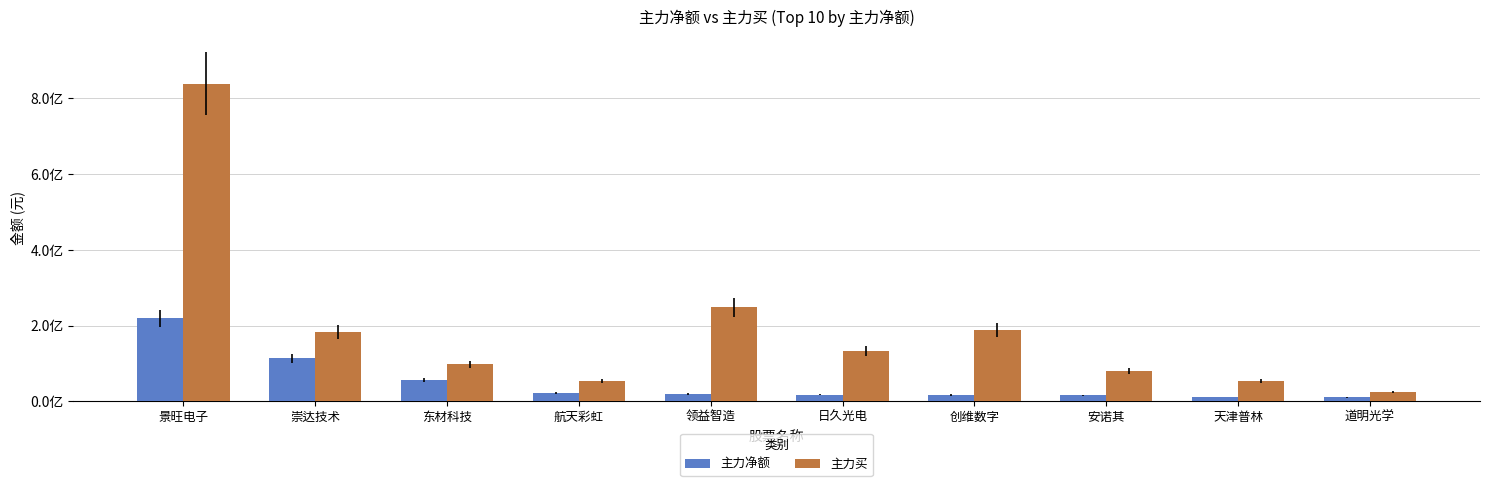

Where is 主力净额 nearest to the value 115019709?

崇达技术